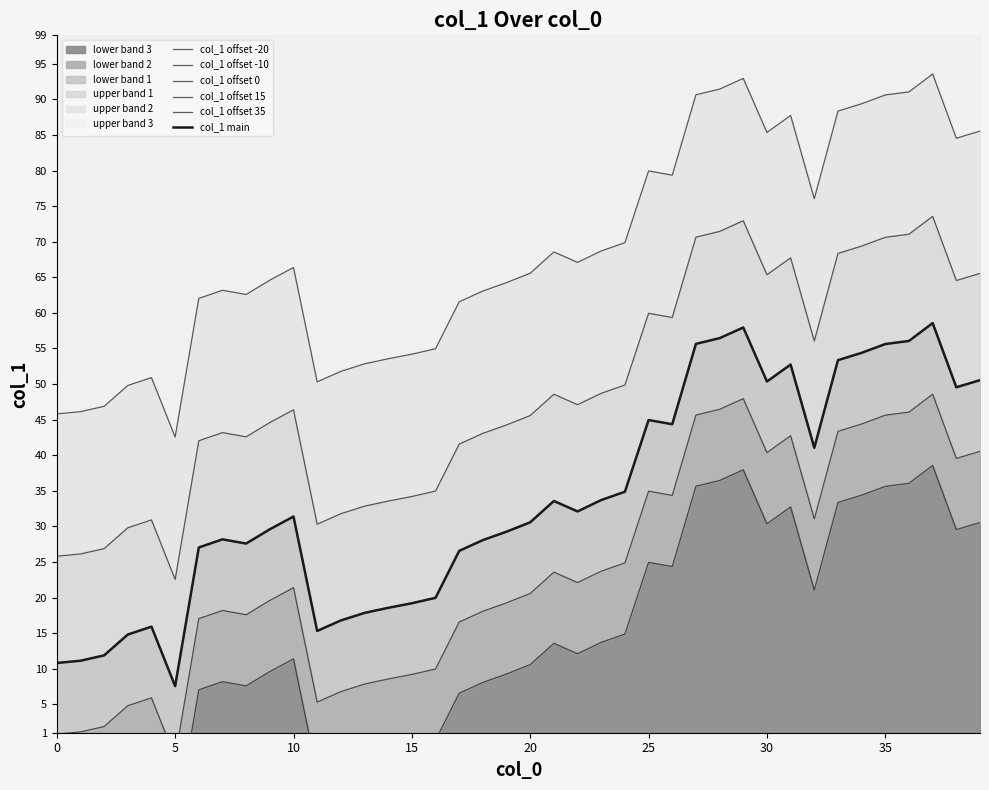

True or false: col_1 offset -10 and col_1 offset -20 intersect in this chart.

False